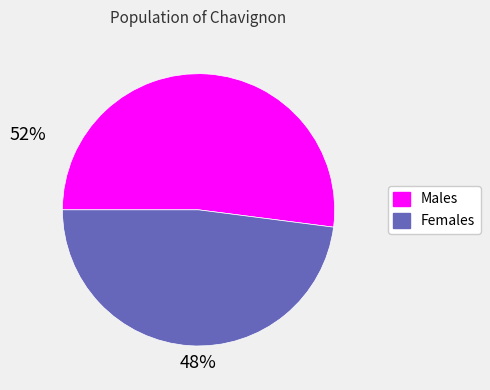

Is there any slice that represents more than half of the pie?

Yes